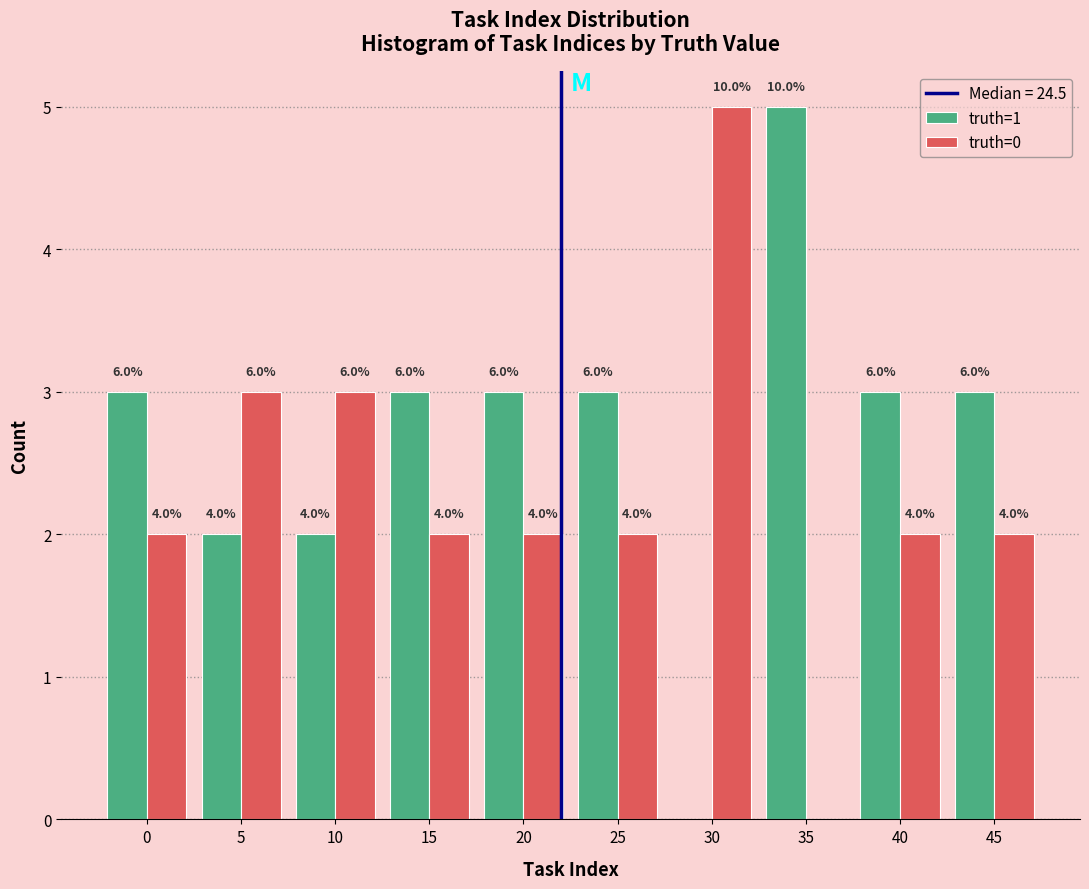

Does the chart contain stacked bars?

No